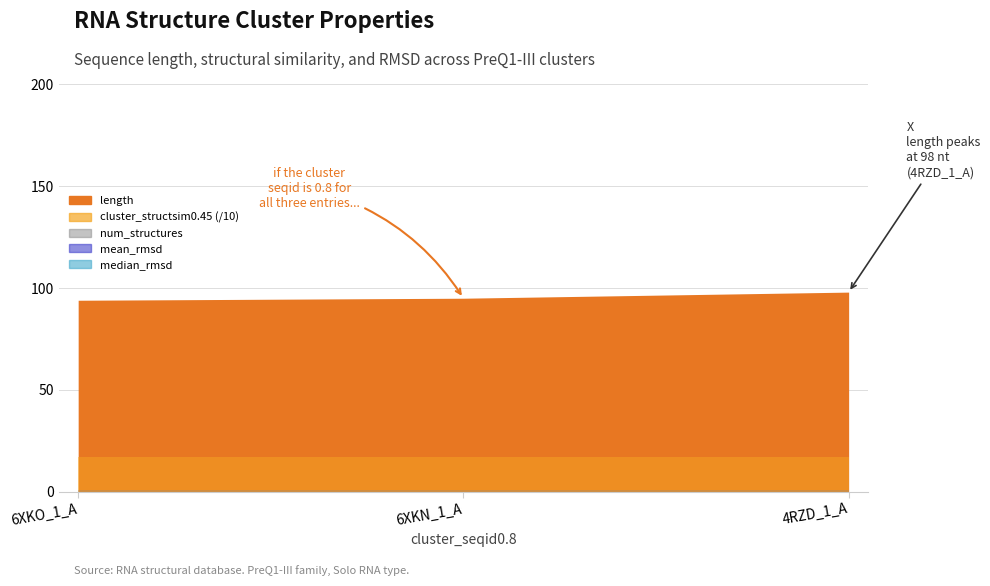

What value does the length series have at 6XKN_1_A?

95